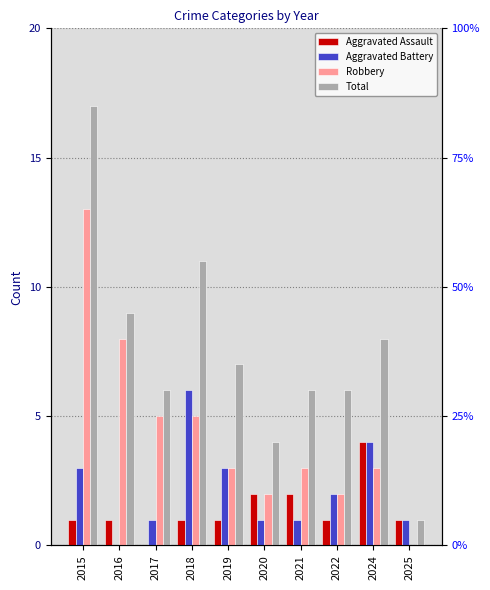

Which series has the widest spread of values?

Total